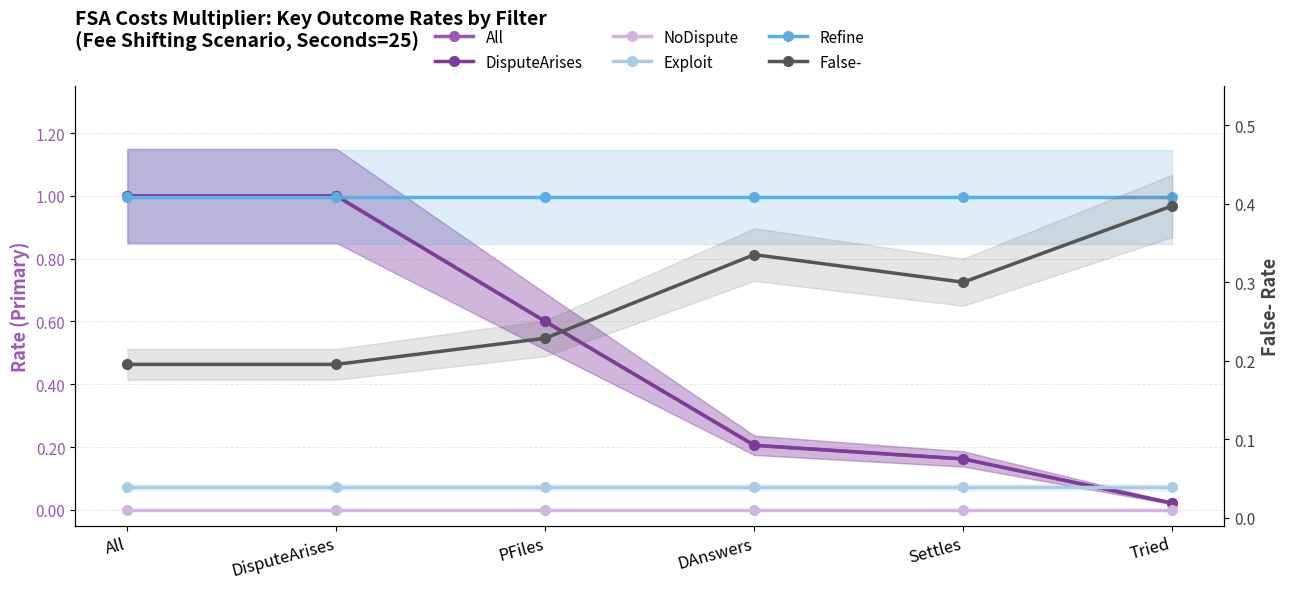

What is the label of the 2nd point from the left?

DisputeArises